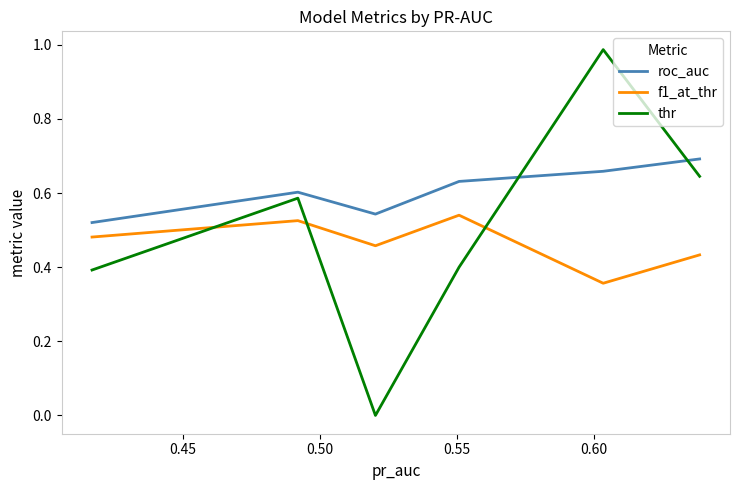

What is the difference between the second highest and second lowest values in the f1_at_thr series?

0.1